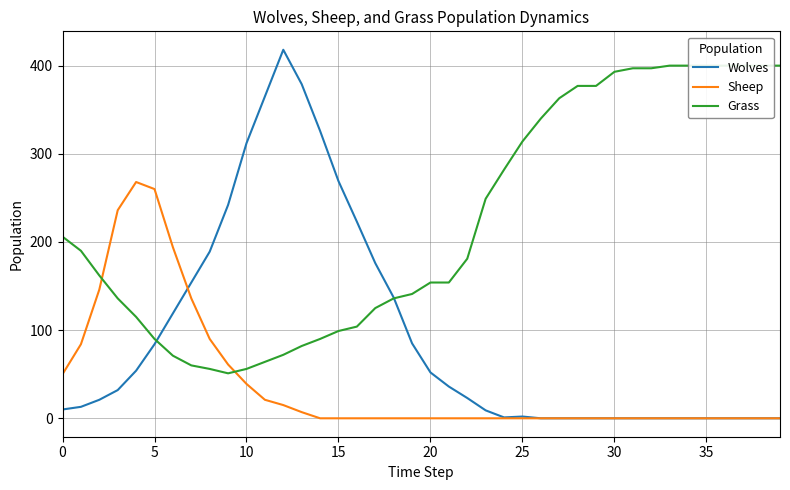

How many interior local valleys does the Grass series have?

1